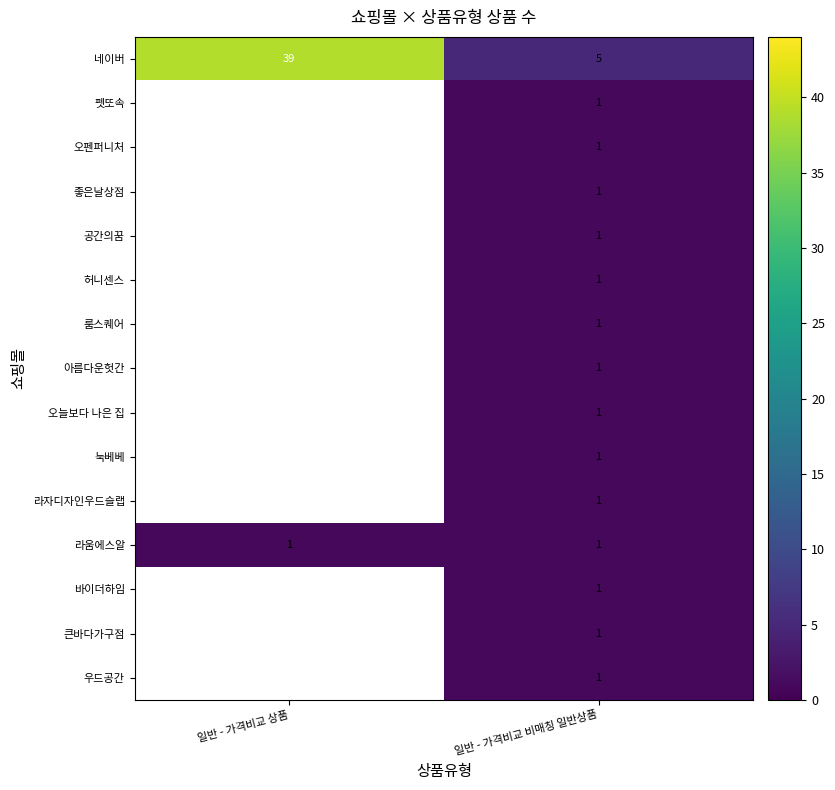

What is the sum of the 네이버 values at 일반 - 가격비교 상품 and 일반 - 가격비교 비매칭 일반상품?

44